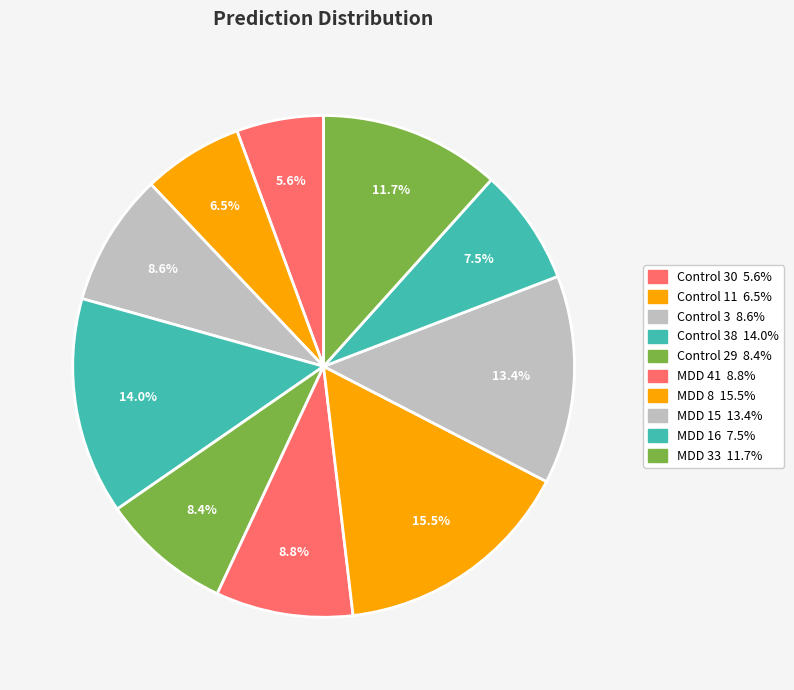

Count the number of slices in the pie.

10